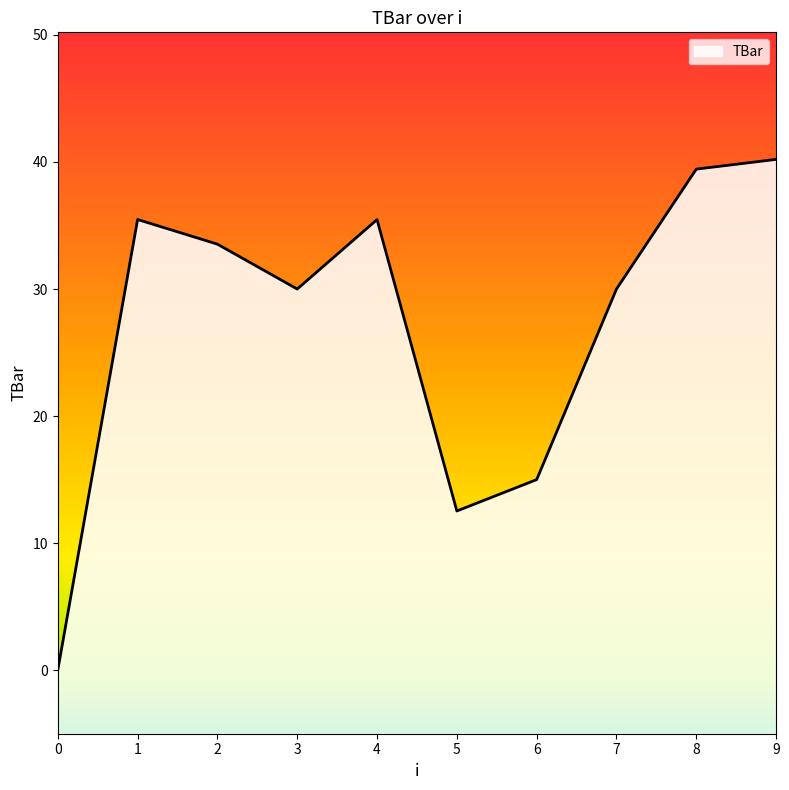

Where is the data nearest to the value 20?

6